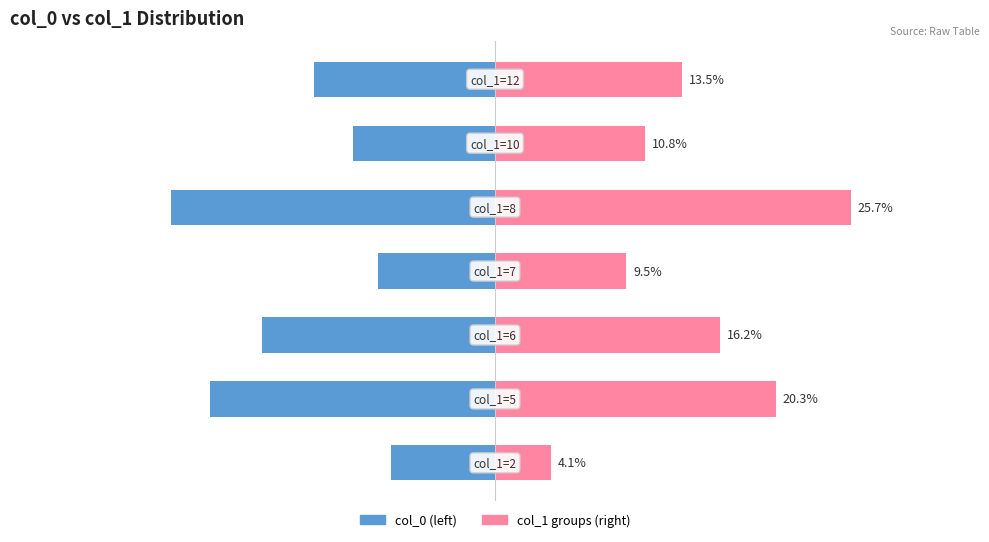

What is the lowest value of the col_0 (left) series?

-23.4